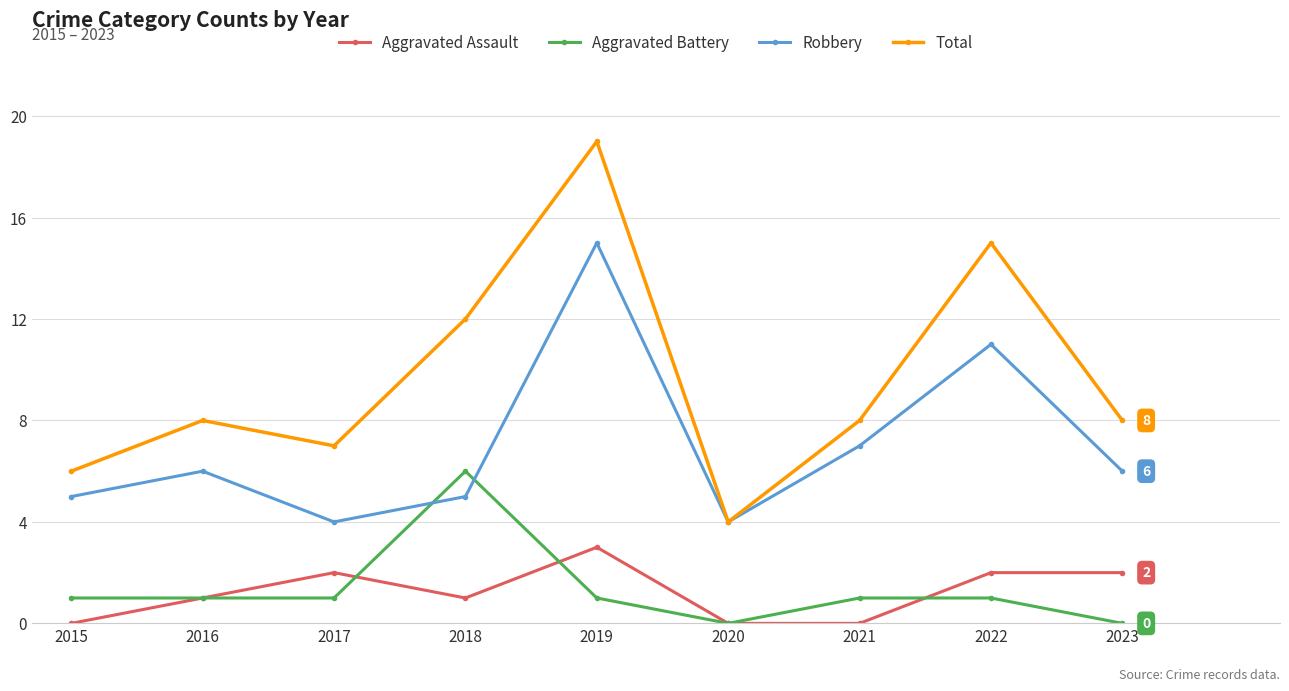

True or false: Aggravated Assault has a value of 0 at 2016.

False